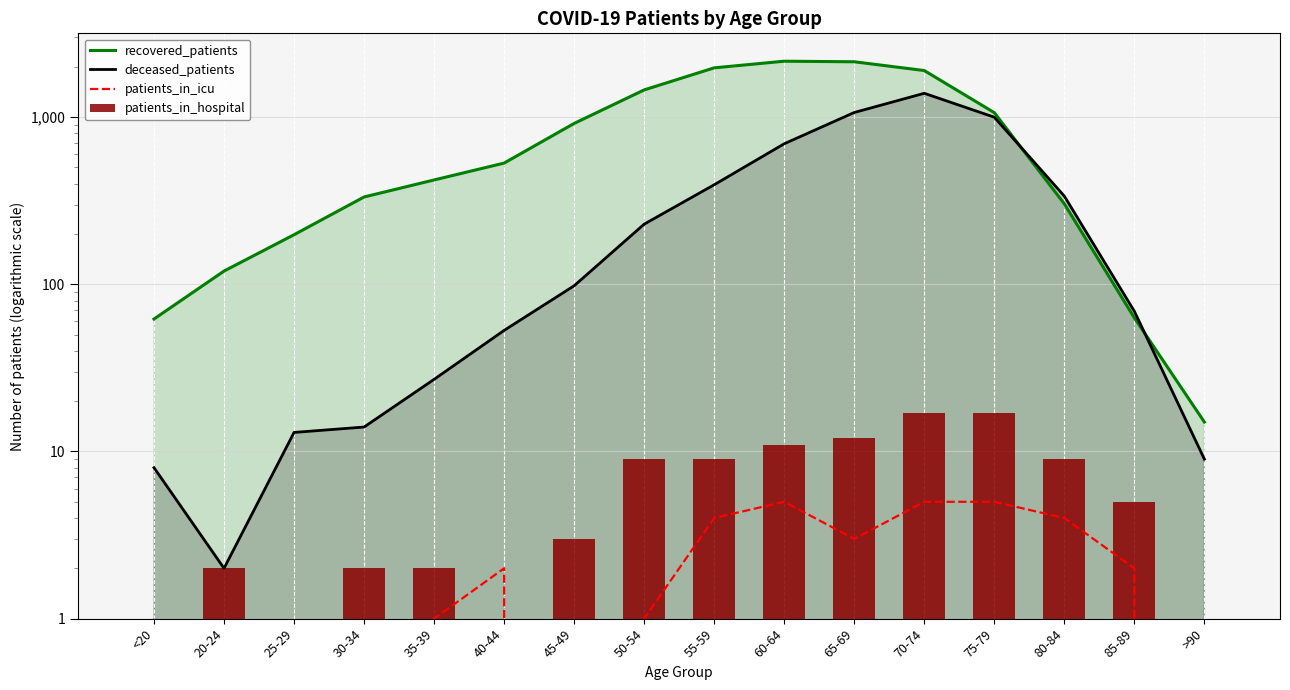

At which label does recovered_patients first exceed 531?

45-49